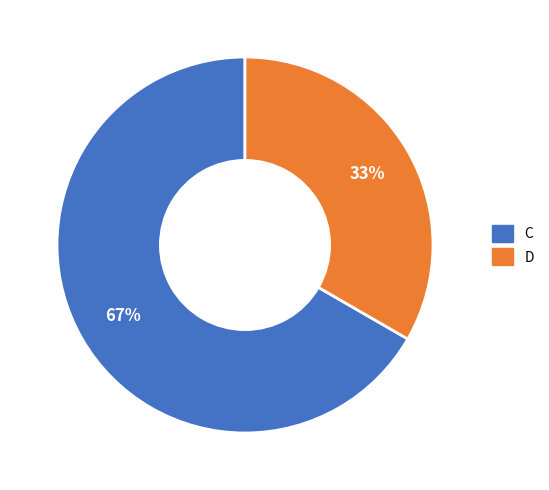

What is the smallest slice in the pie chart?

D